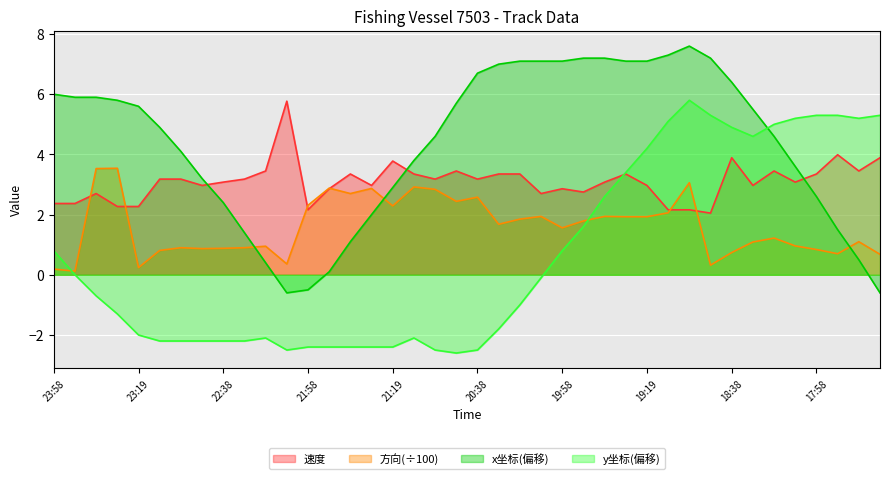

What is the maximum value shown in the chart?

7.6